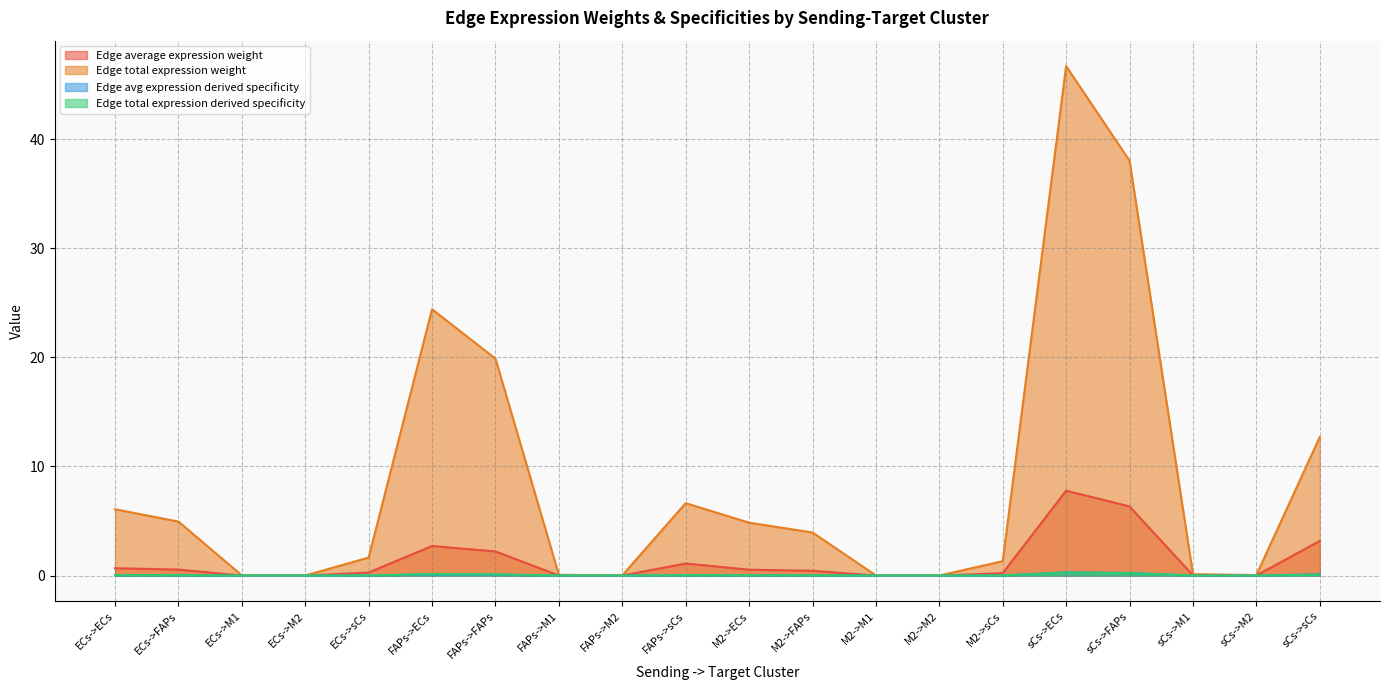

At how many categories does at least one series exceed 13?

4